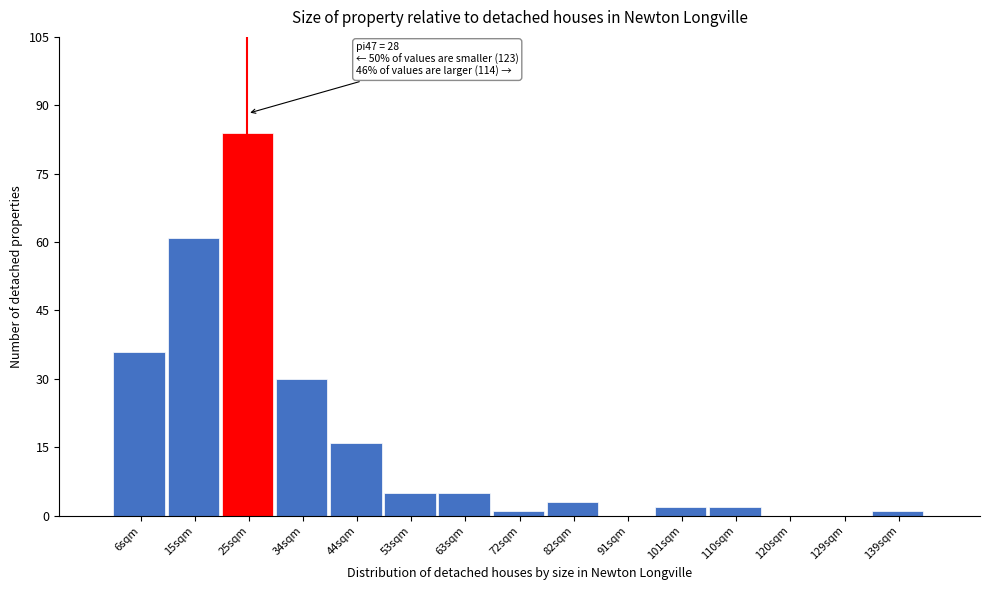

Reading left to right, transcribe all the data shown in this chart.

6sqm=36	15sqm=61	25sqm=84	34sqm=30	44sqm=16	53sqm=5	63sqm=5	72sqm=1	82sqm=3	91sqm=0	101sqm=2	110sqm=2	120sqm=0	129sqm=0	139sqm=1